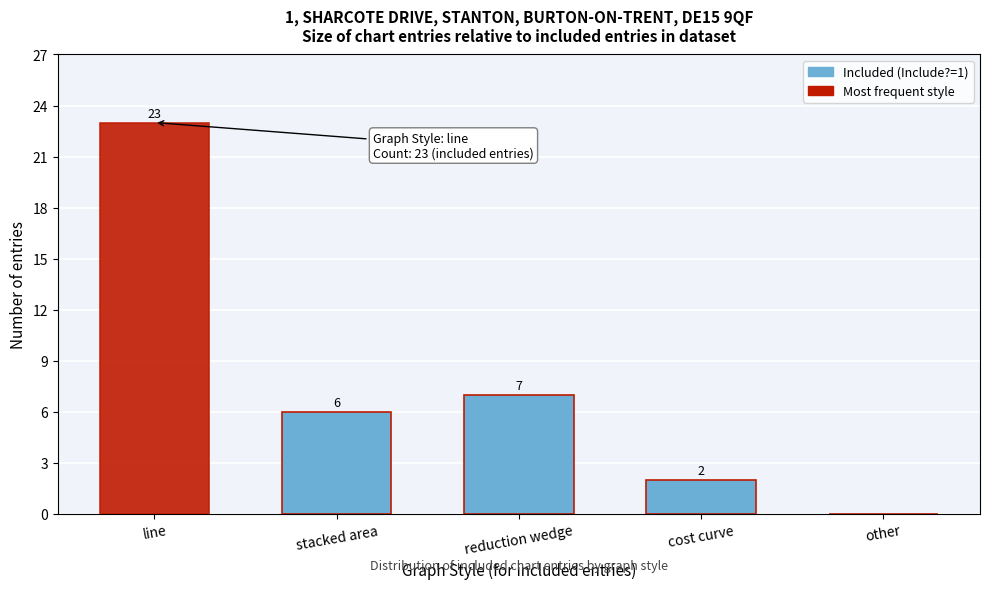

Reading right to left, what are all the values shown in this chart?

other=0	cost curve=2	reduction wedge=7	stacked area=6	line=23